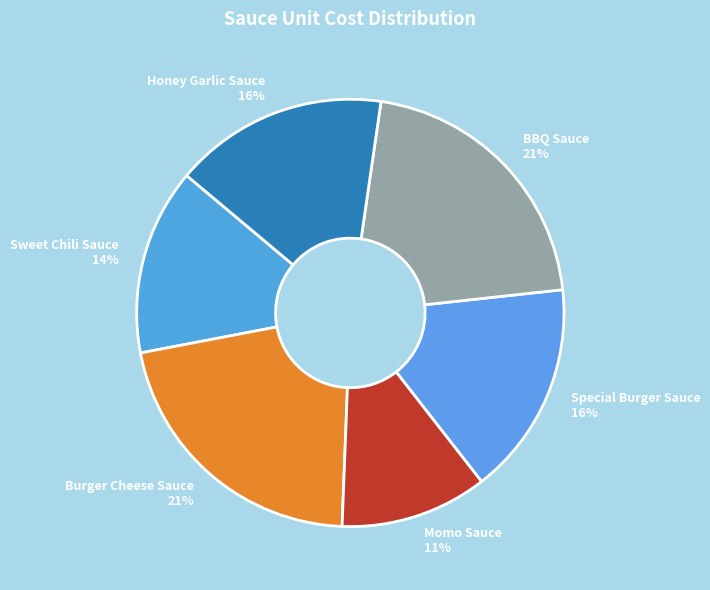

Do Momo Sauce and Sweet Chili Sauce together represent more than half of the pie?

No